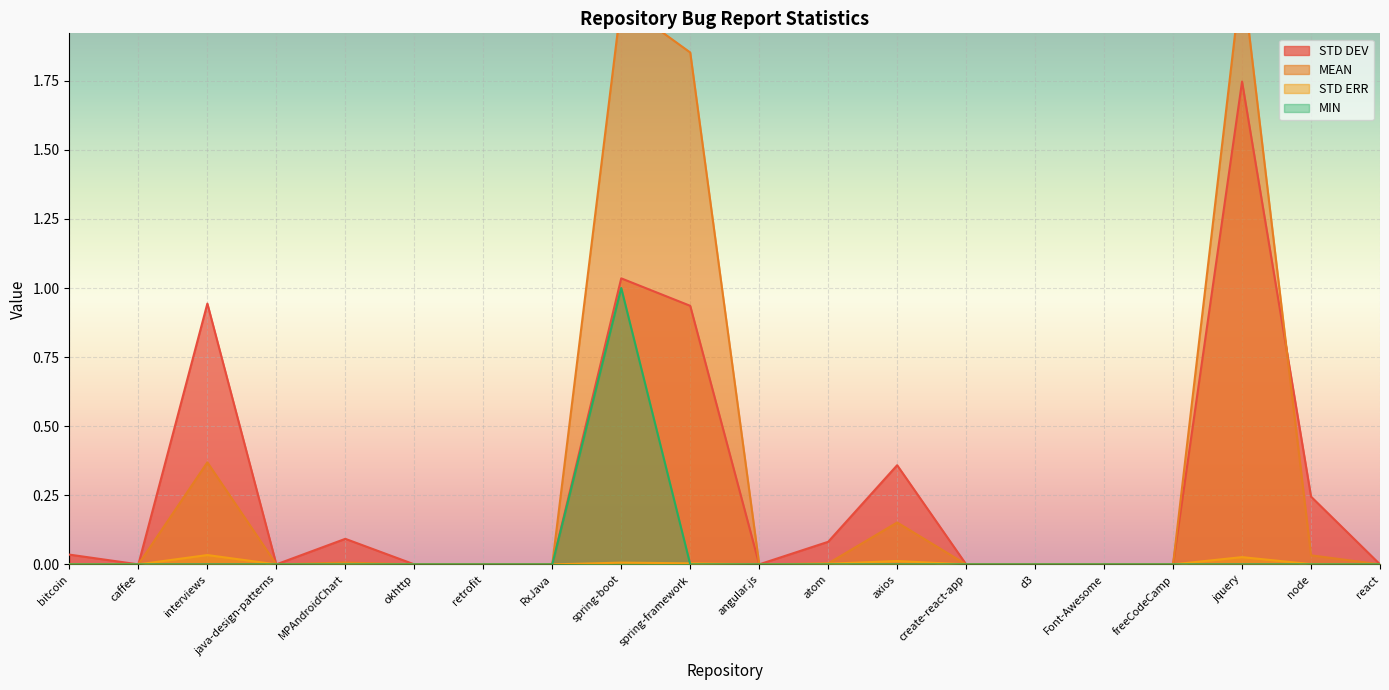

Reading left to right, transcribe all the data shown in this chart.

MEAN: 0.0	0.0	0.4	0.0	0.0	0.0	0.0	0.0	2.0	1.9	0.0	0.0	0.2	0.0	0.0	0.0	0.0	2.1	0.0	0.0
STD DEV: 0.0	0.0	0.9	0.0	0.1	0.0	0.0	0.0	1.0	0.9	0.0	0.1	0.4	0.0	0.0	0.0	0.0	1.7	0.2	0.0
STD ERR: 0.0	0.0	0.0	0.0	0.0	0.0	0.0	0.0	0.0	0.0	0.0	0.0	0.0	0.0	0.0	0.0	0.0	0.0	0.0	0.0
MIN: 0.0	0.0	0.0	0.0	0.0	0.0	0.0	0.0	1.0	0.0	0.0	0.0	0.0	0.0	0.0	0.0	0.0	0.0	0.0	0.0